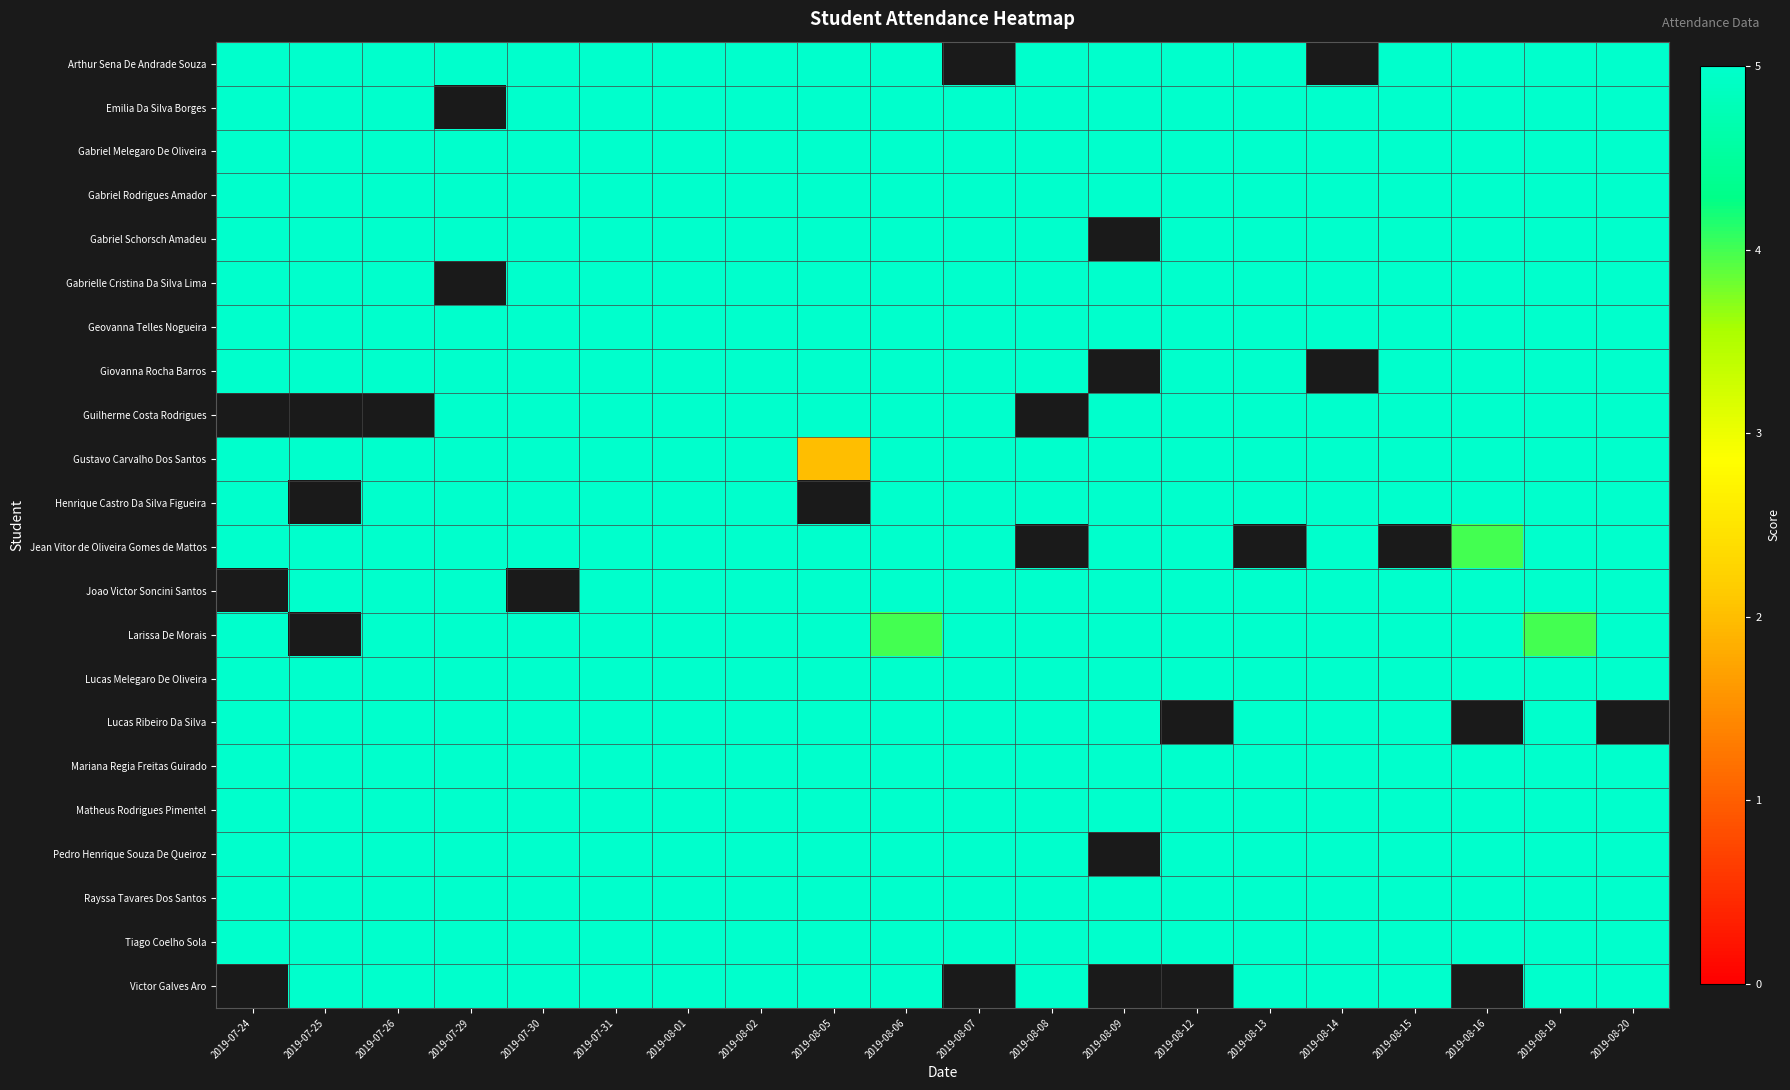

How many series are shown in this chart?

22